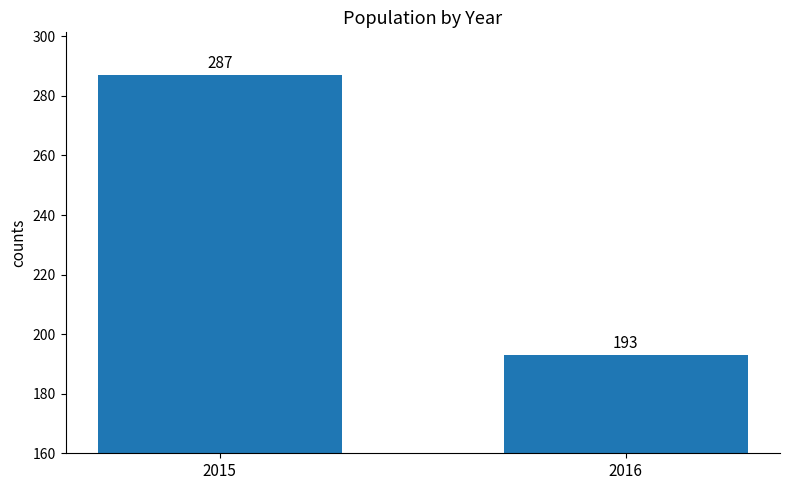

Are the bars horizontal?

No